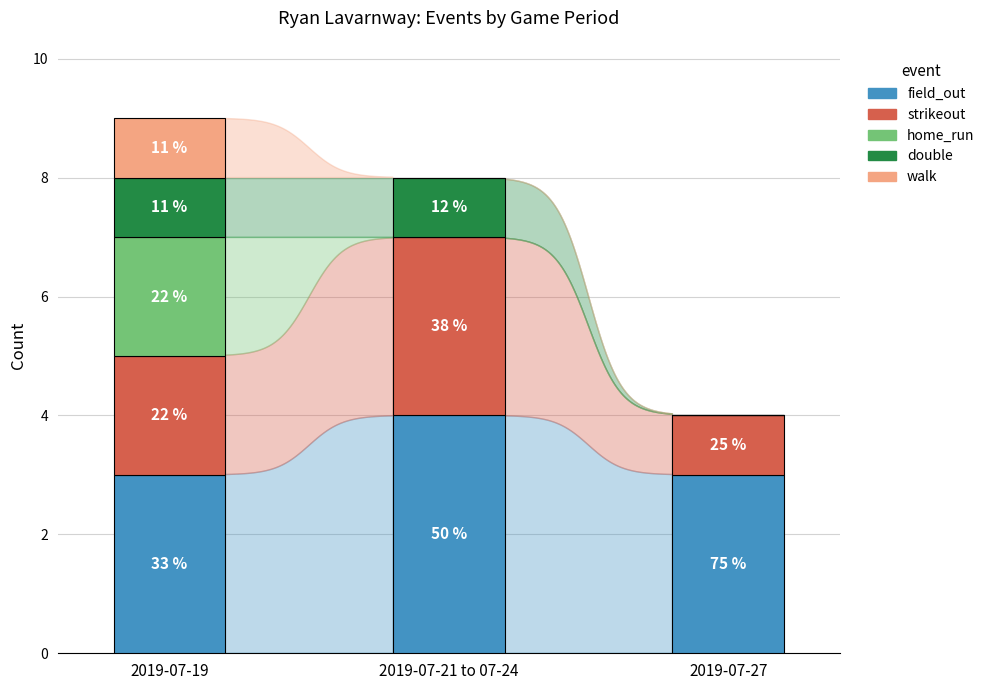

Are the bars grouped side by side (vs. stacked)?

No